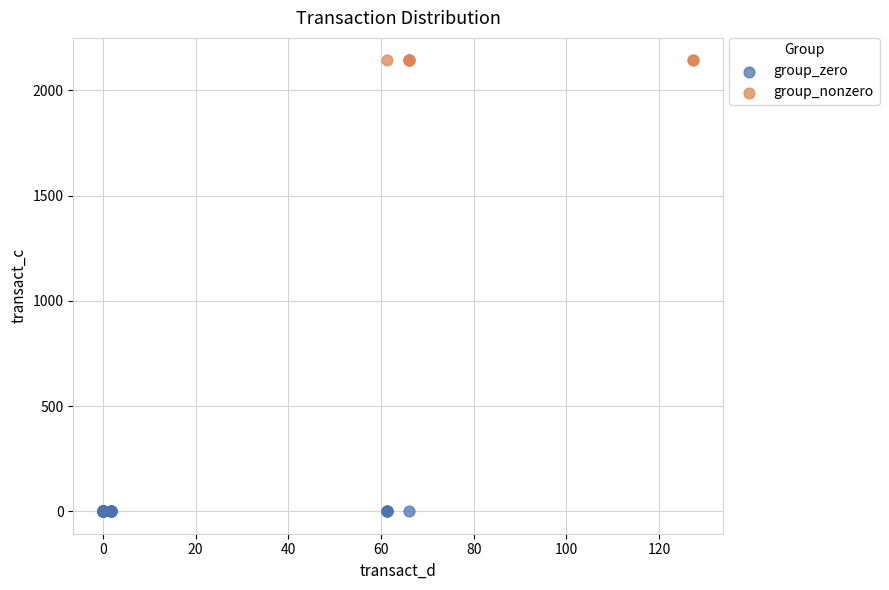

Which series reaches the maximum Y coordinate?

group_nonzero